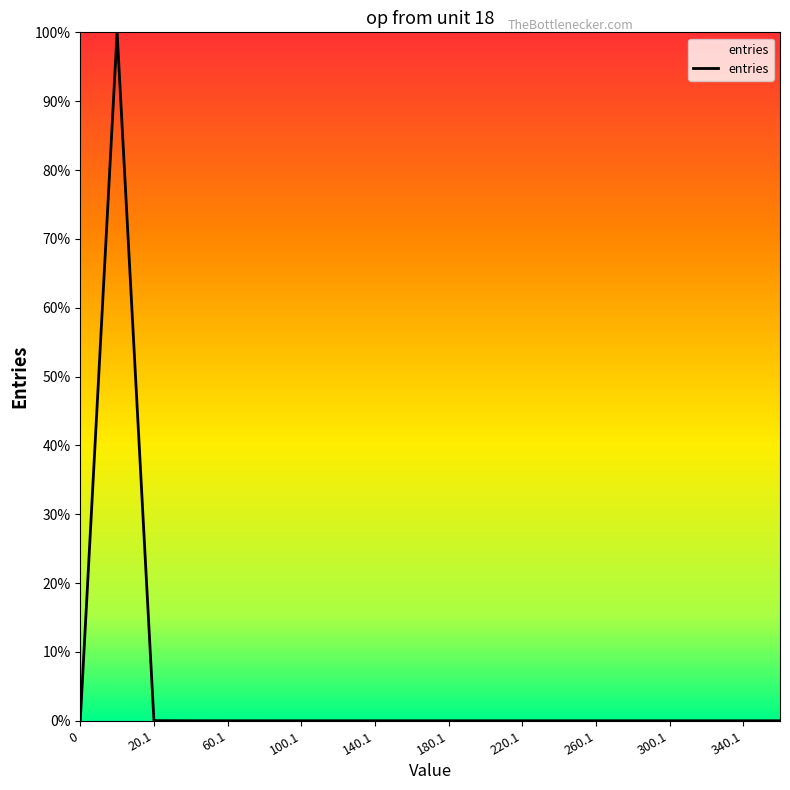

Is this an area chart (filled region under the line)?

No